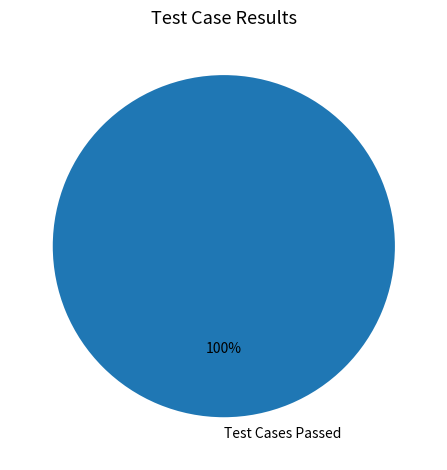

To the nearest percent, what percentage of the pie is Test Cases Passed?

100%